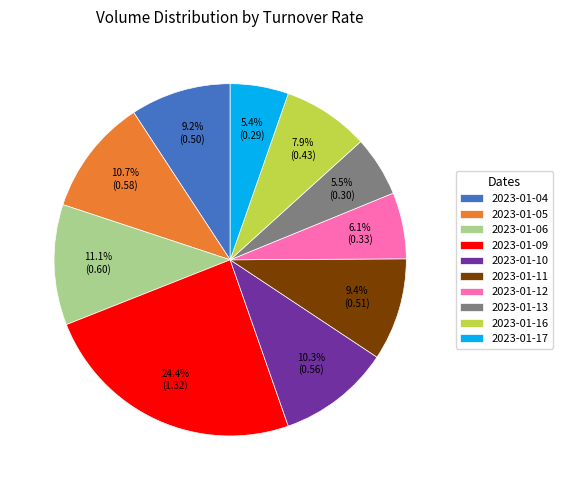

How many slices are in this pie chart?

10